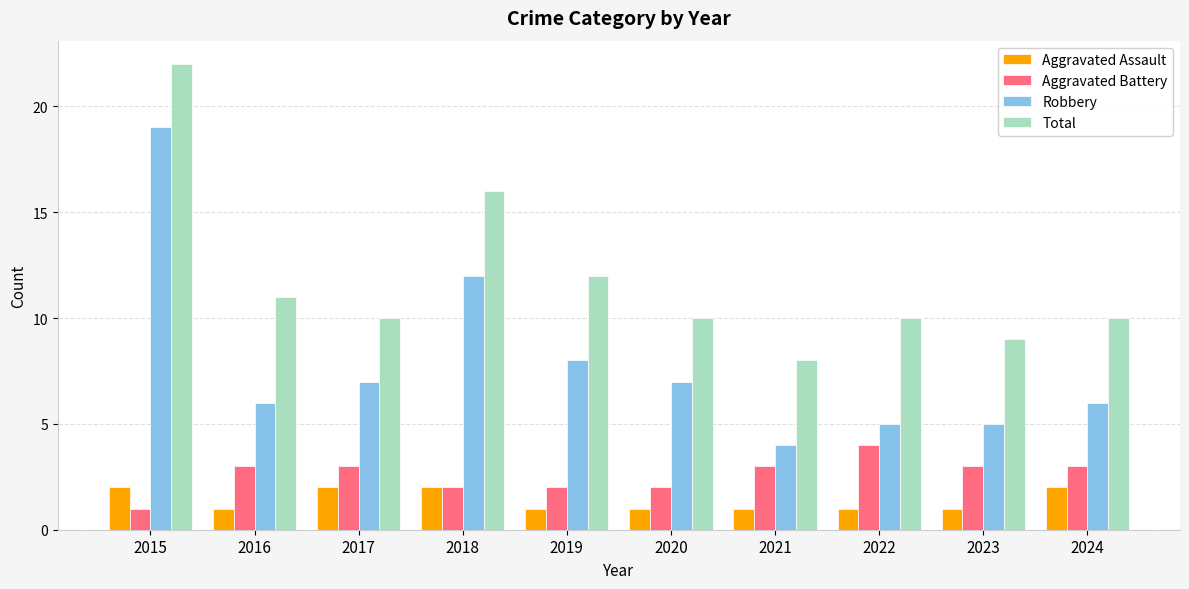

How many Aggravated Battery values are between 2 and 3?

8